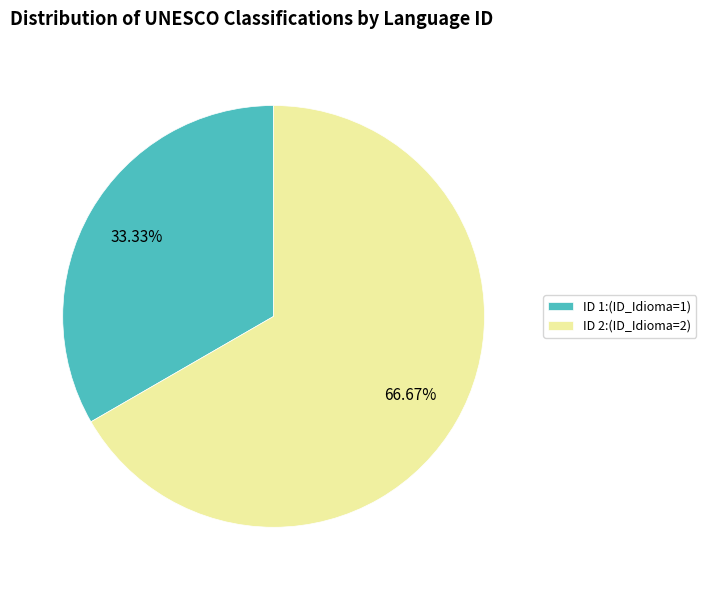

To the nearest percent, what is the average slice percentage?

50%